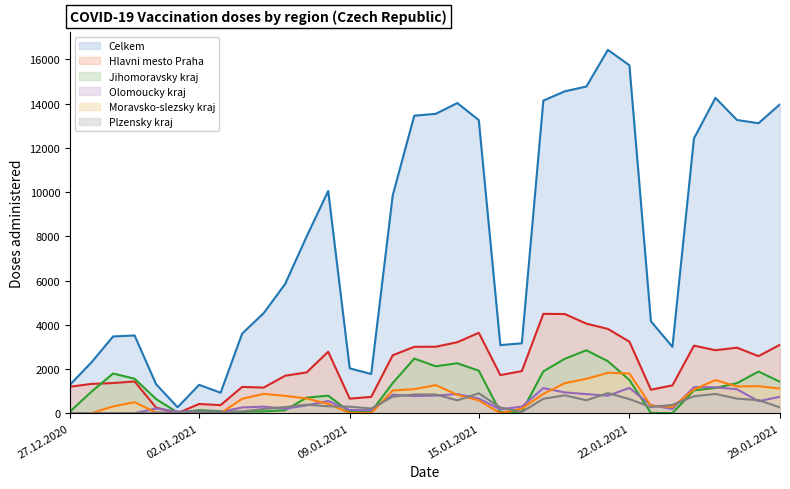

List the series in order of their peak value, highest first.

Celkem, Hlavni mesto Praha, Jihomoravsky kraj, Moravsko-slezsky kraj, Olomoucky kraj, Plzensky kraj